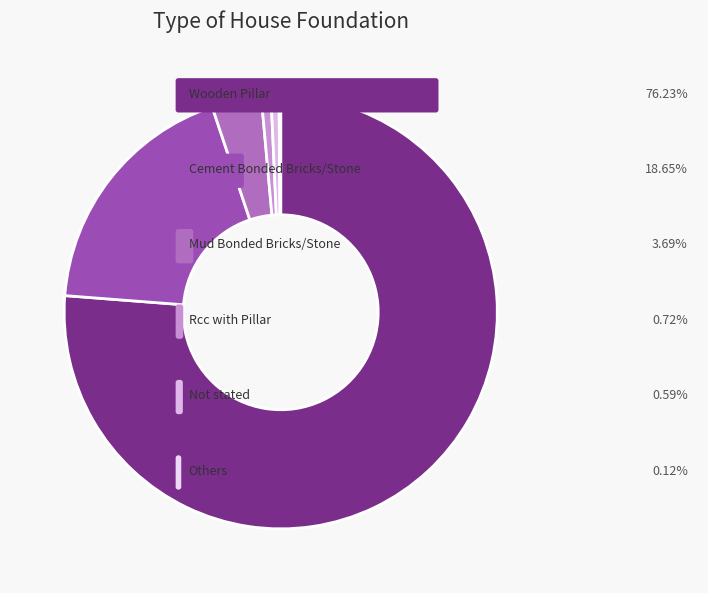

How many slices are in this pie chart?

6